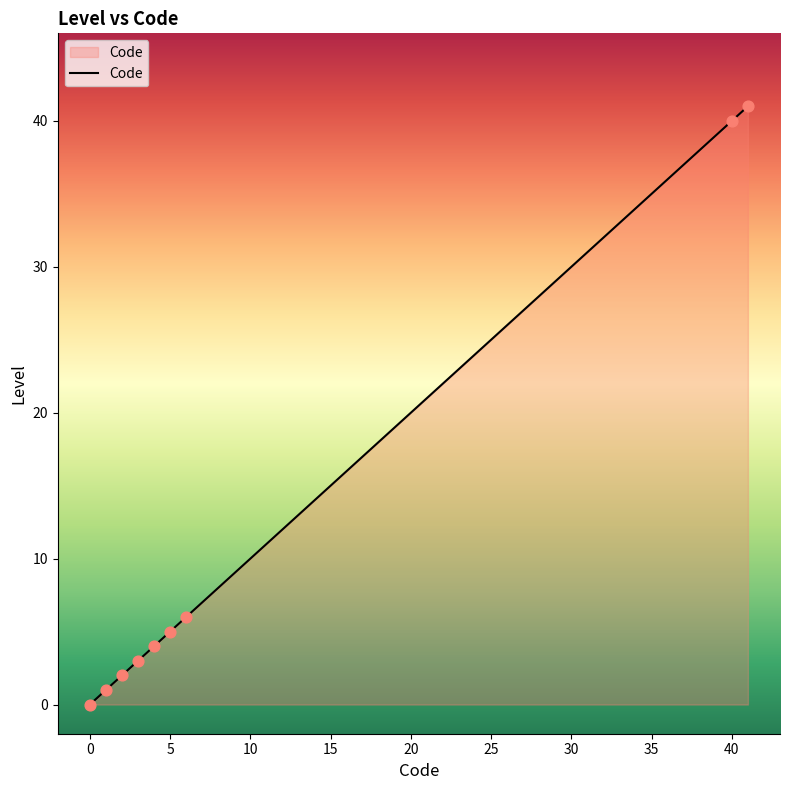

What is the greatest value displayed?

41